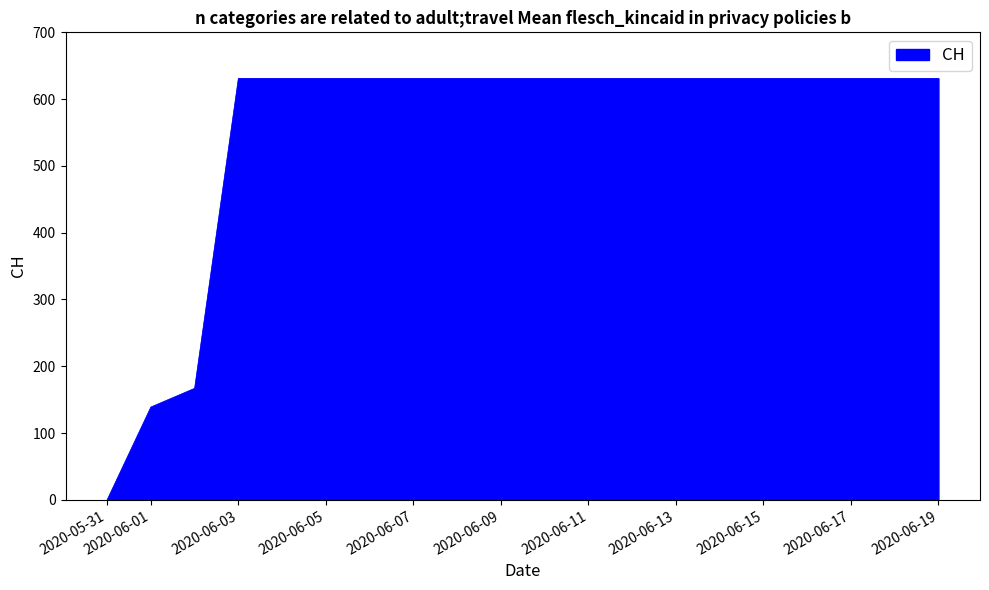

What is the difference between the maximum and minimum values?

631